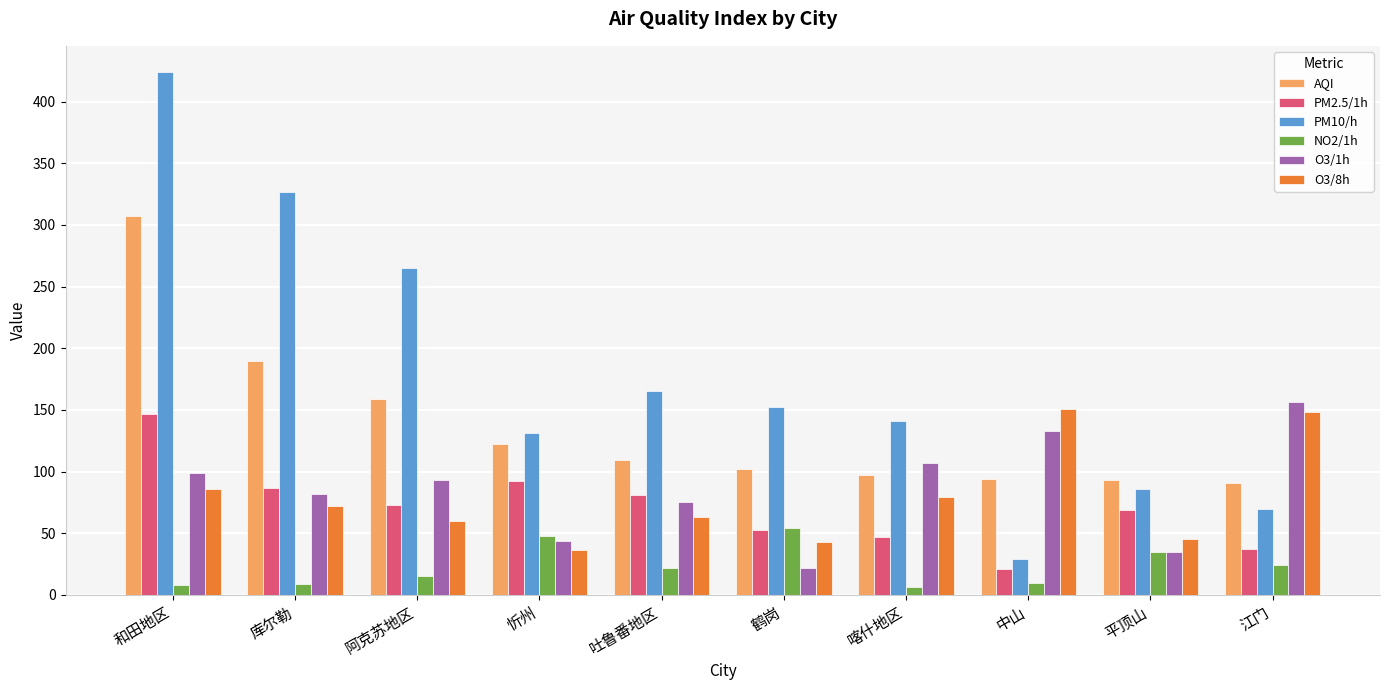

At which category does the chart reach its peak across all series?

和田地区